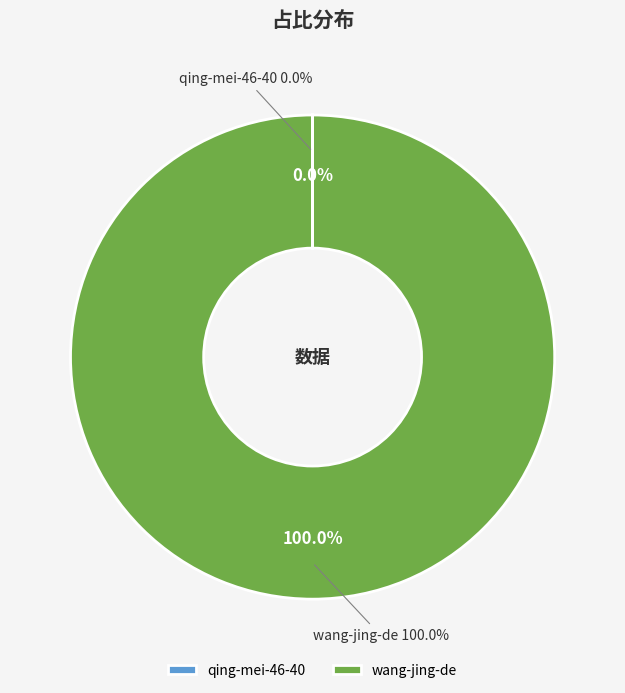

Which category has the smallest portion of the pie?

qing-mei-46-40